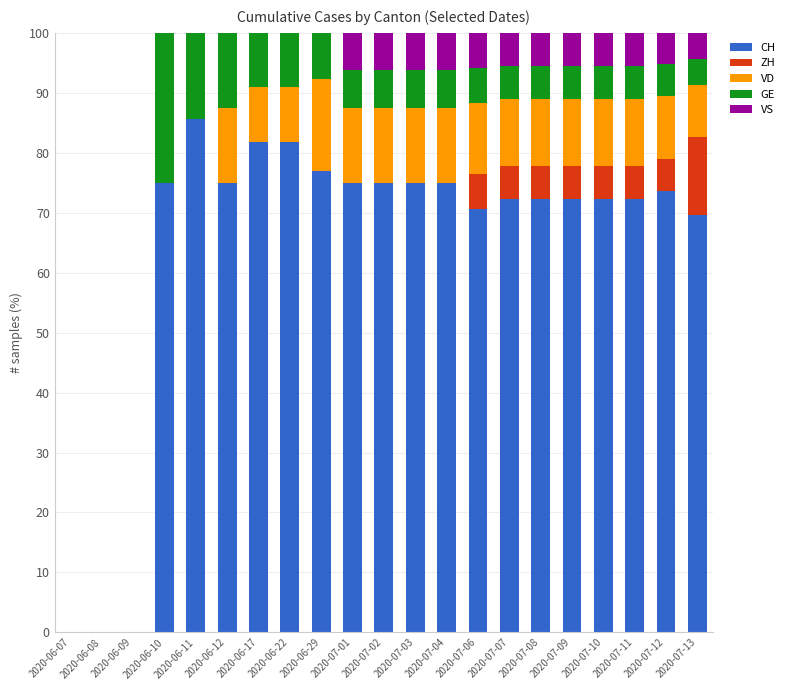

Does the chart contain stacked bars?

Yes